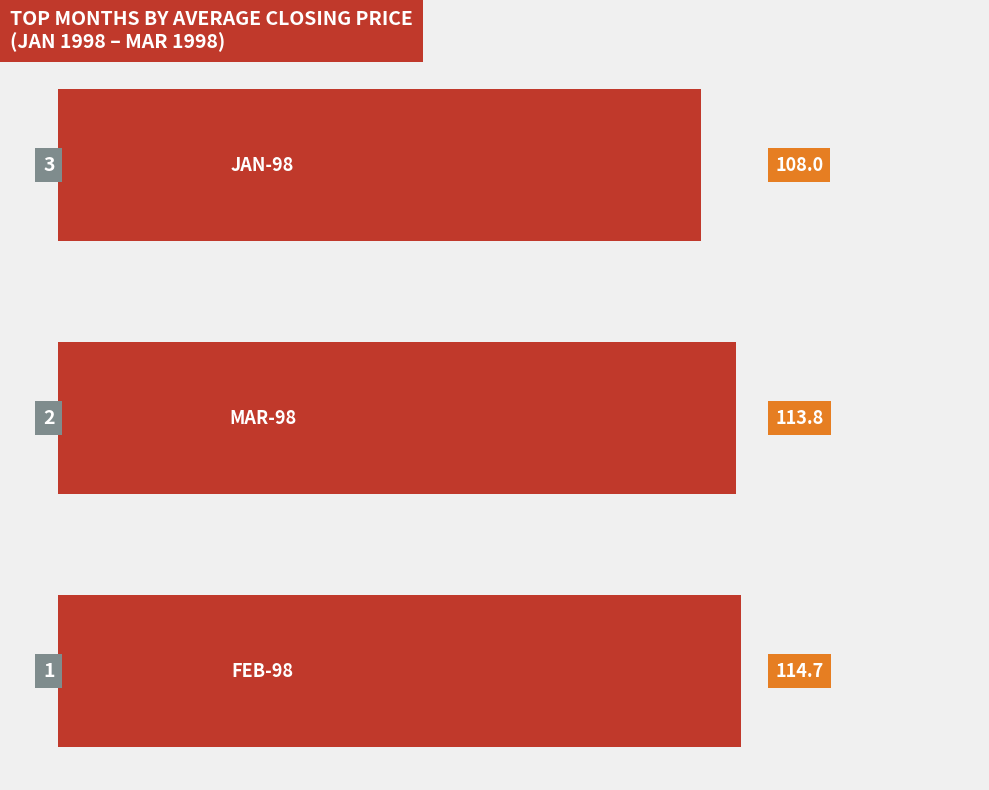

What is the greatest value displayed?

114.7